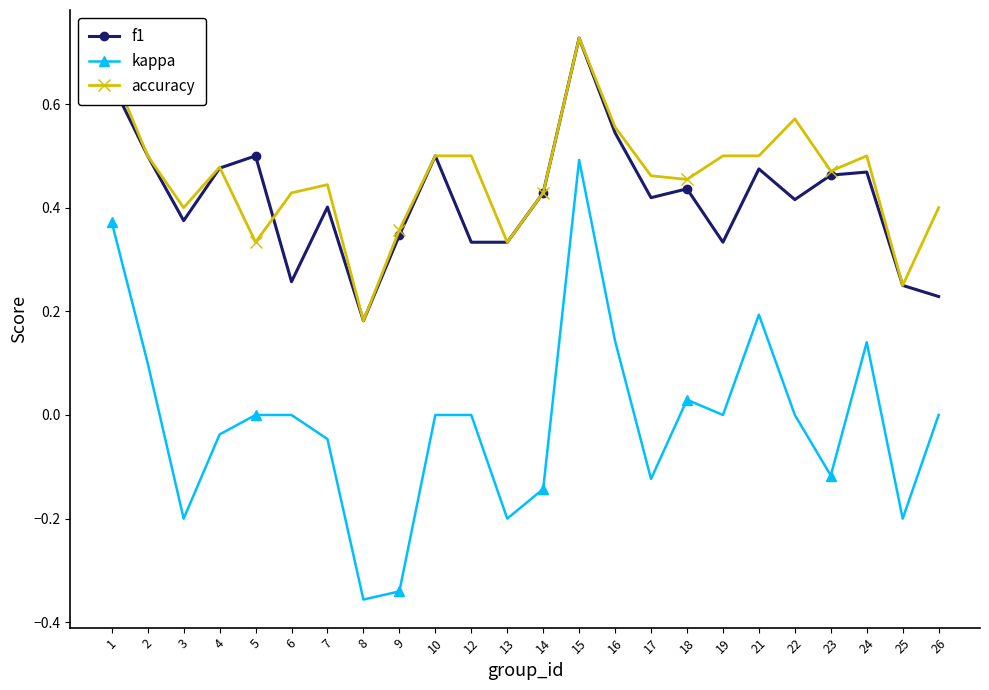

Which series has the largest range (max minus min)?

kappa